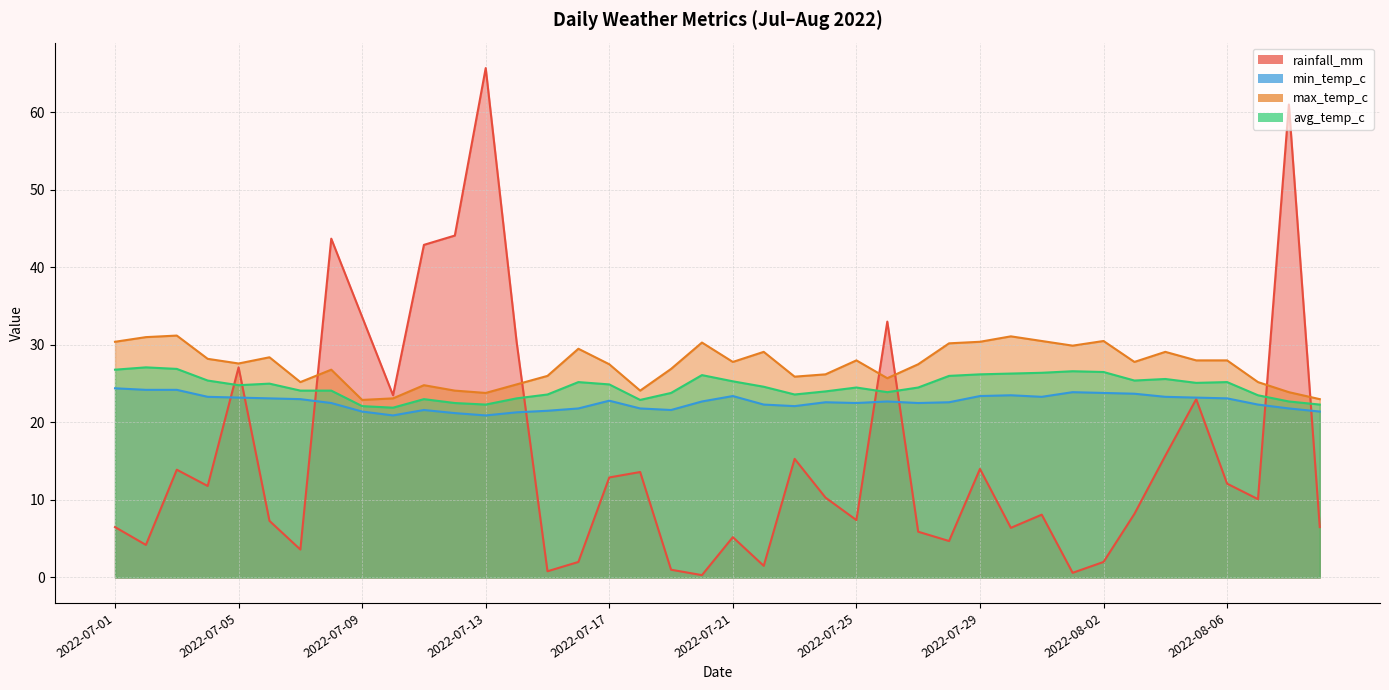

List the series in order of their overall mean, highest first.

max_temp_c, avg_temp_c, min_temp_c, rainfall_mm